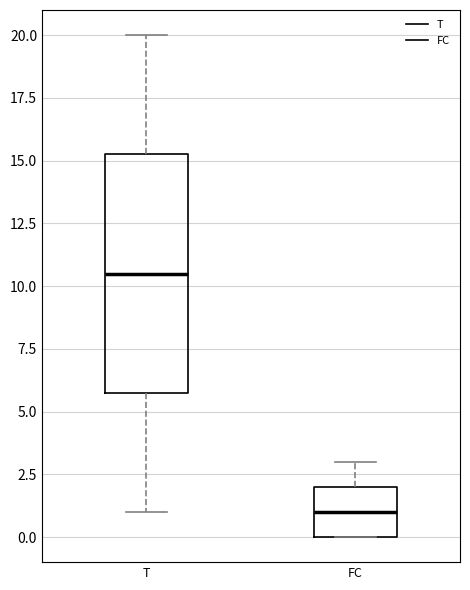

Where is the upper edge of the box for FC on the y-axis? The values are not printed on the chart, so give them approximately, as read against the axis.

2.0